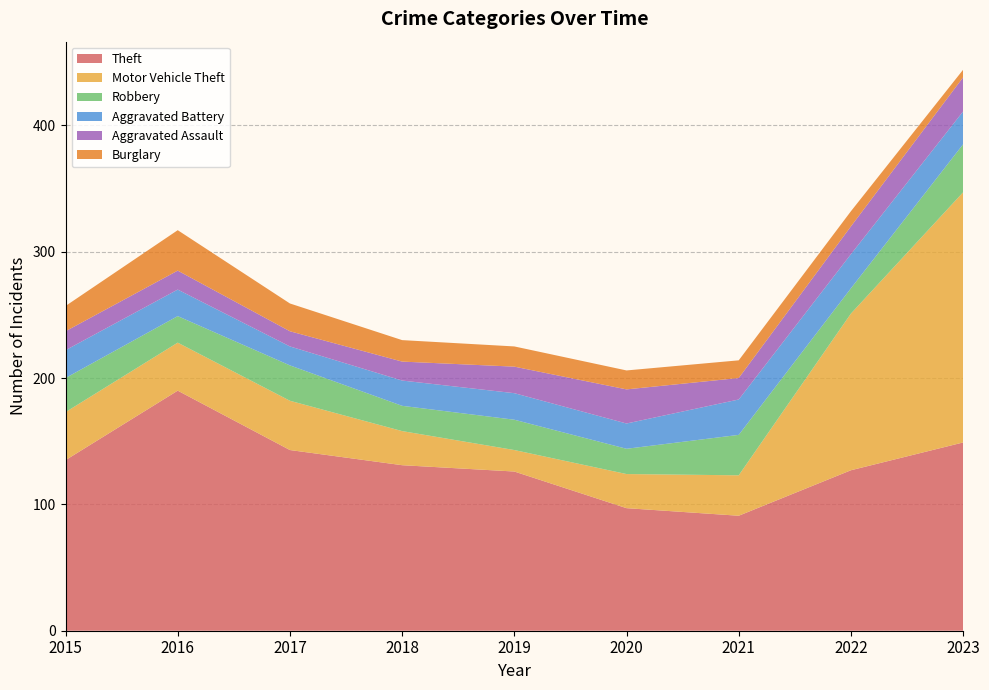

Reading left to right, extract all data points from this chart.

Theft: 135	190	143	131	126	97	91	127	149
Motor Vehicle Theft: 38	38	39	27	17	27	32	124	198
Robbery: 27	21	28	20	24	20	32	20	38
Aggravated Battery: 22	21	15	20	21	20	28	27	26
Aggravated Assault: 15	15	12	15	21	27	17	22	27
Burglary: 20	32	22	17	16	15	14	12	6